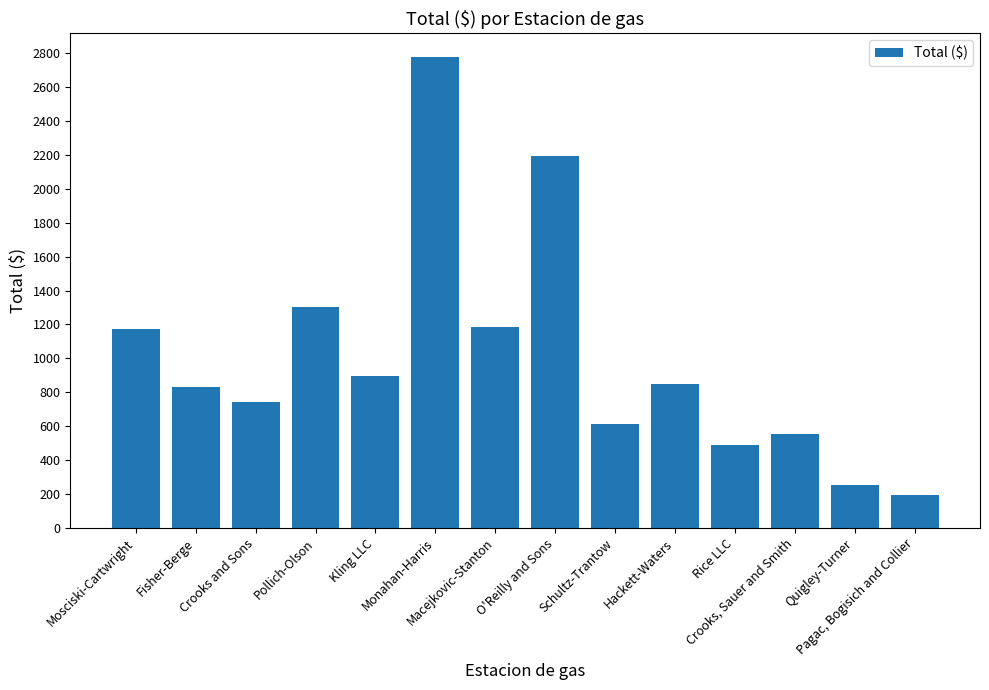

Between Pollich-Olson and Monahan-Harris, which is larger?

Monahan-Harris